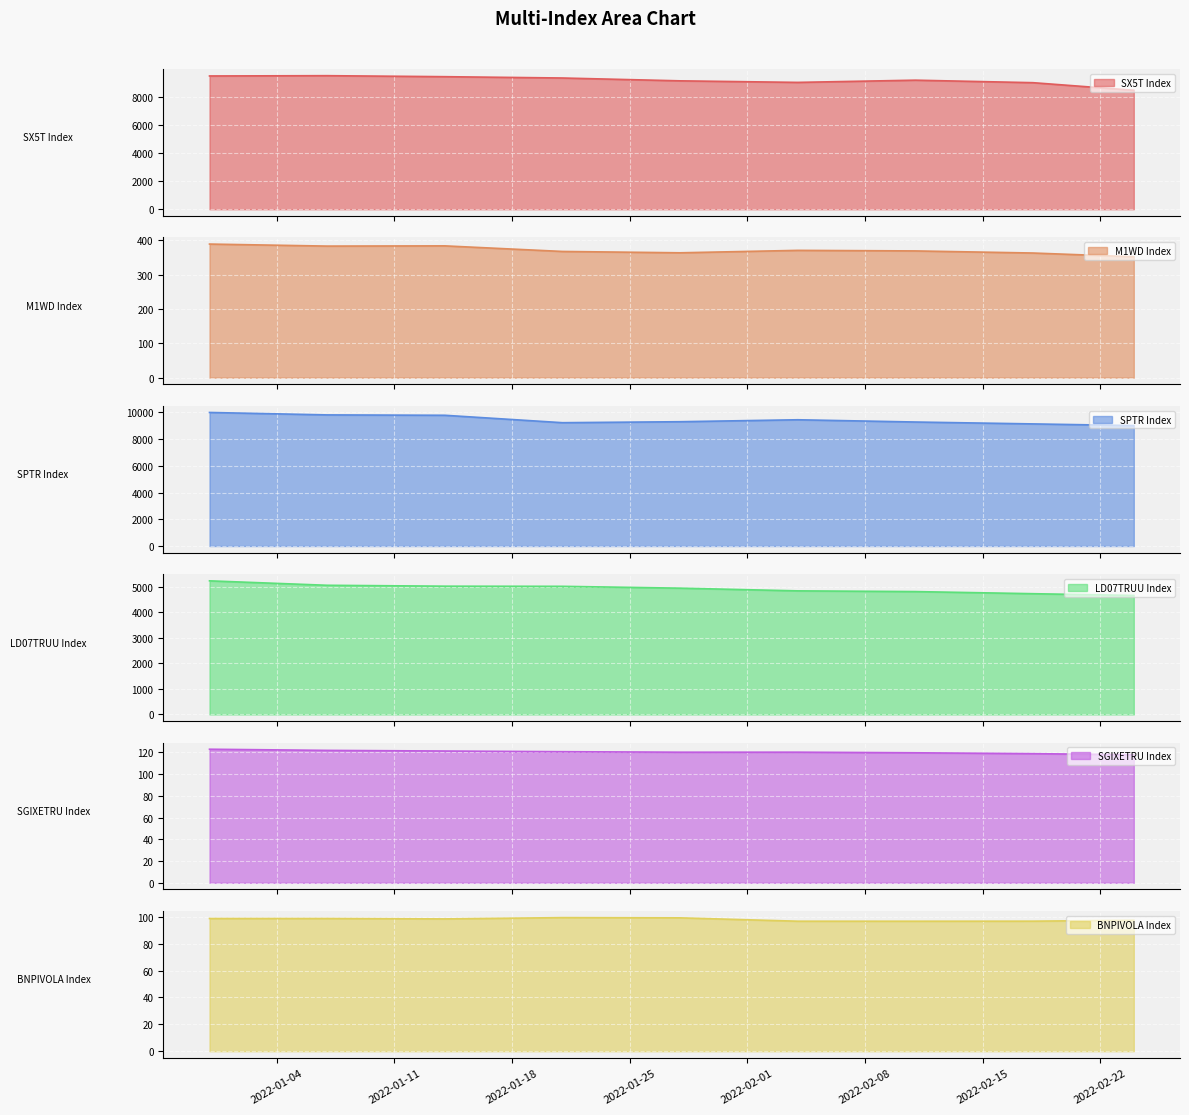

At which label does SPTR Index reach its minimum?

2022-02-24